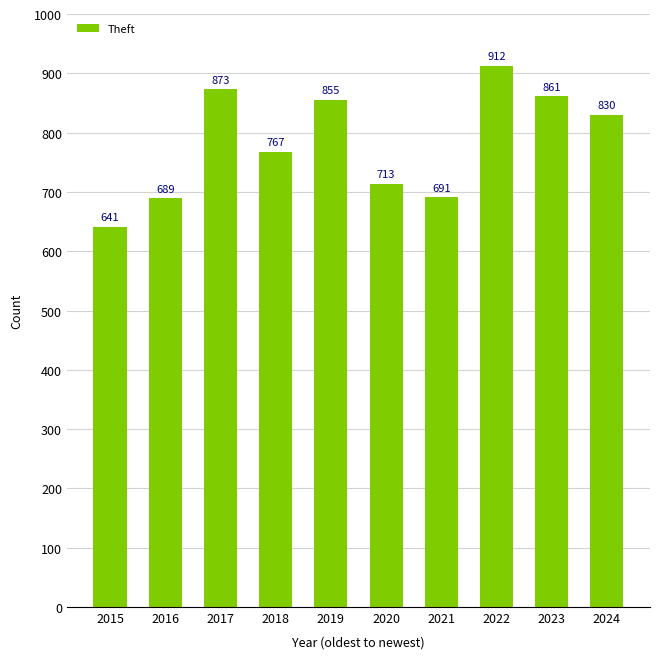

Where does the data first go above 830?

2017